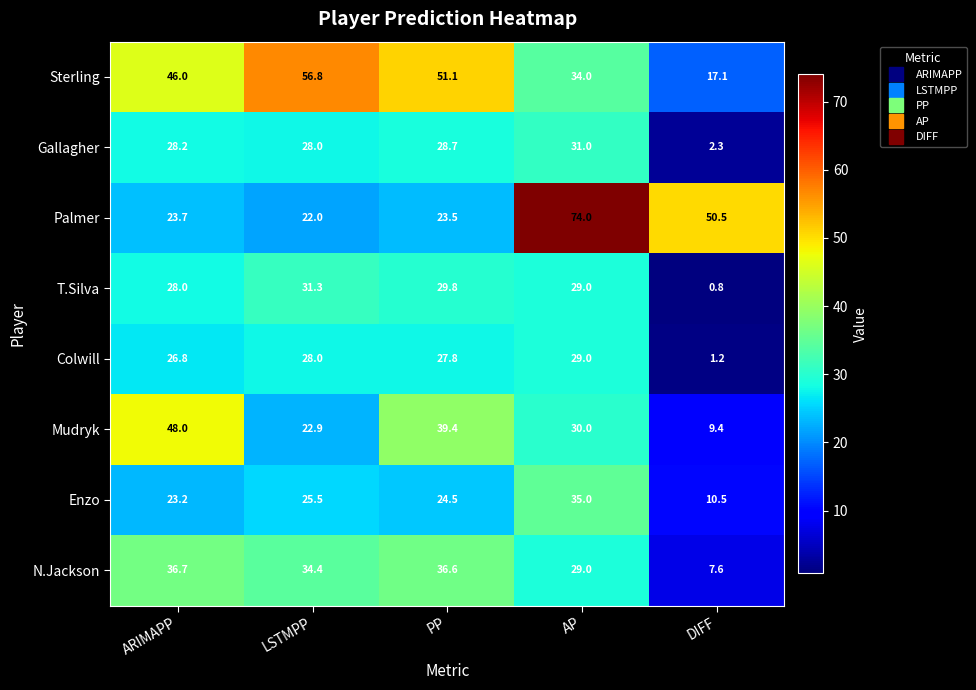

Which series has the largest range (max minus min)?

Palmer